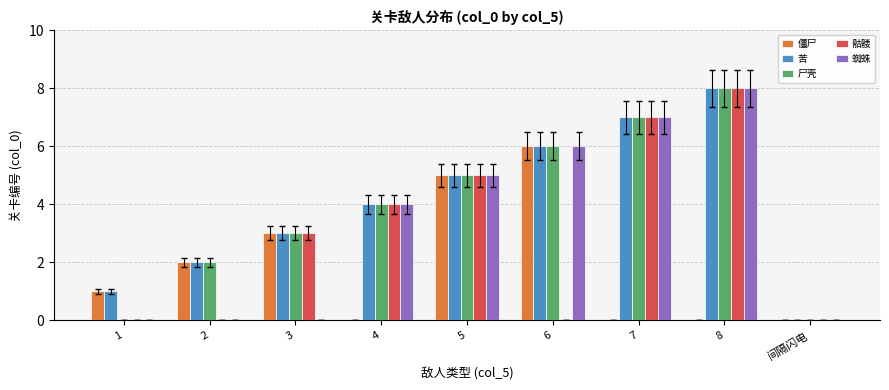

At which label is 尸壳 closest to 4?

4